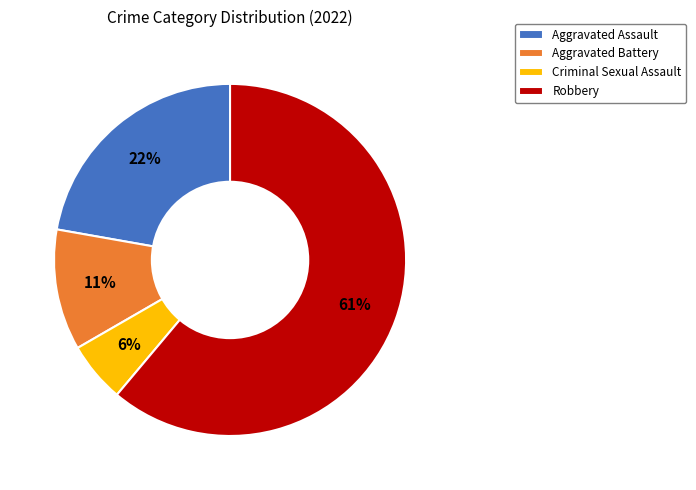

To the nearest percent, what is the average slice percentage?

25%